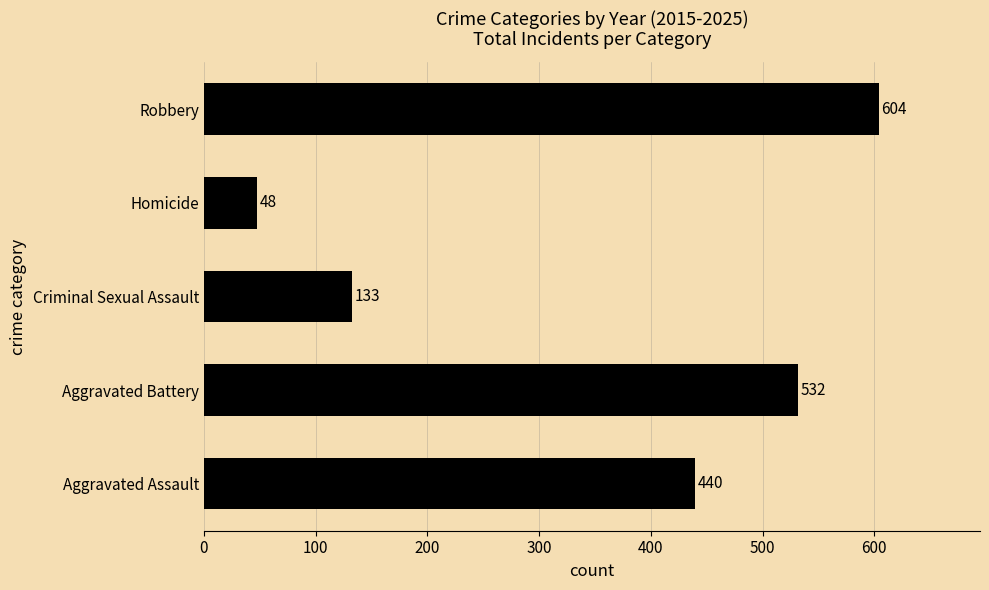

List the labels in order of value, largest first.

Robbery, Aggravated Battery, Aggravated Assault, Criminal Sexual Assault, Homicide